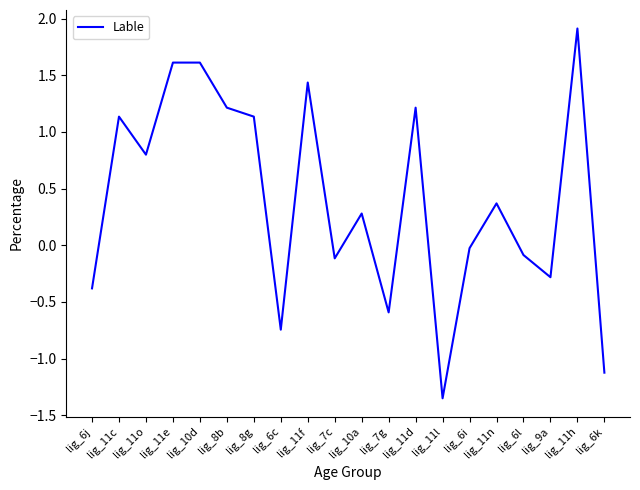

What is the maximum value shown in the chart?

1.9